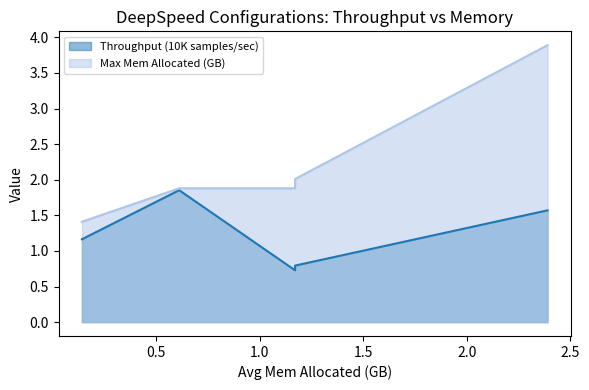

What is the total value across all series at ZeRO-1?

2.8